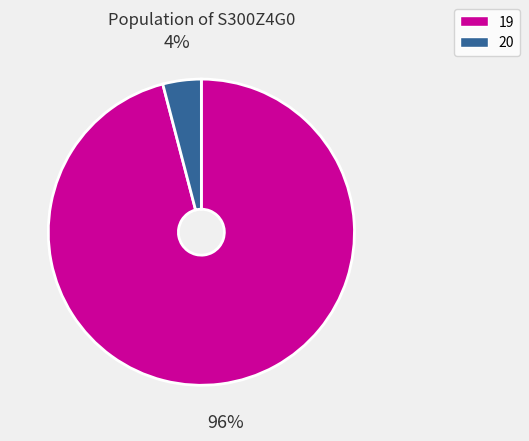

To the nearest percent, what is the difference between the largest and smallest slice percentages?

92%